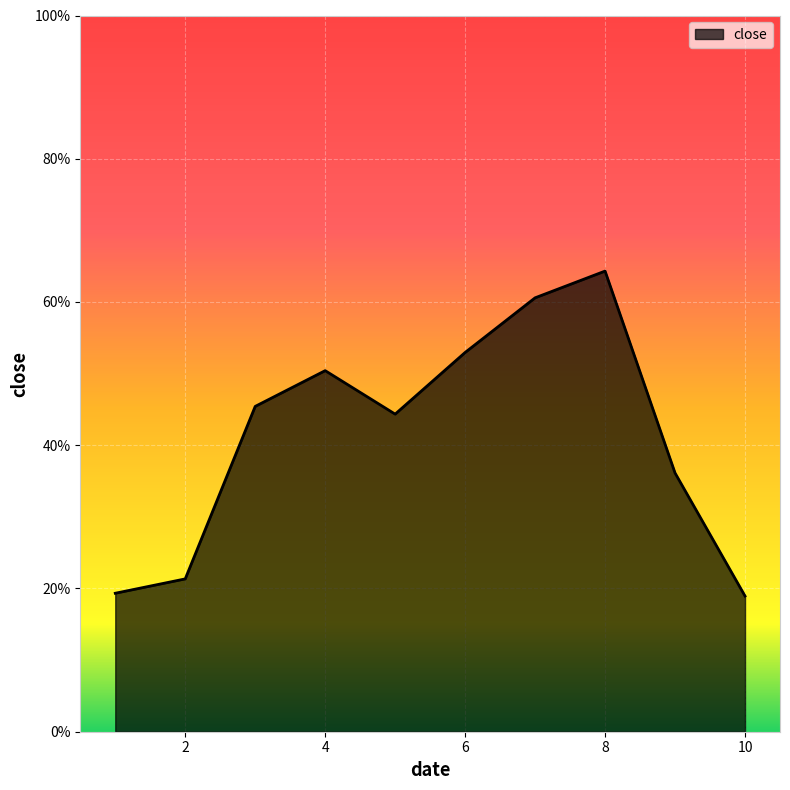

Is this an area chart (filled region under the line)?

Yes